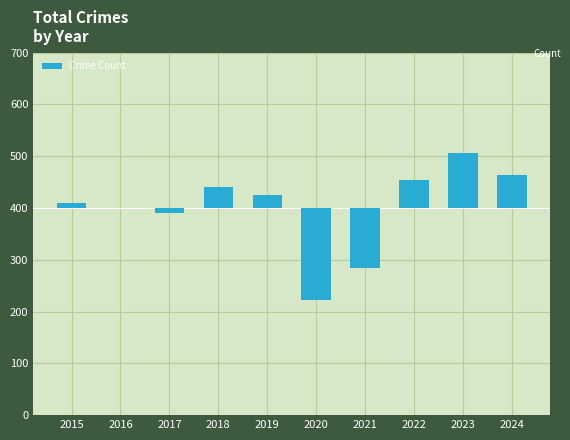

True or false: the data shows 54 at 2022.

True